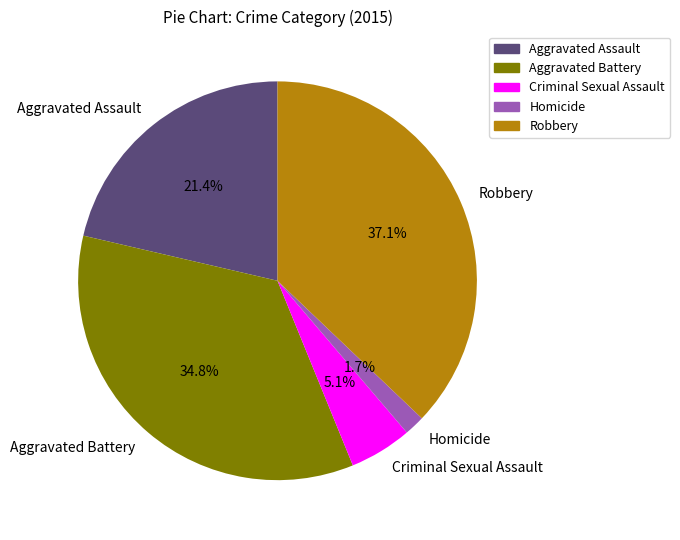

Combined, do Robbery and Criminal Sexual Assault account for over 50%?

No